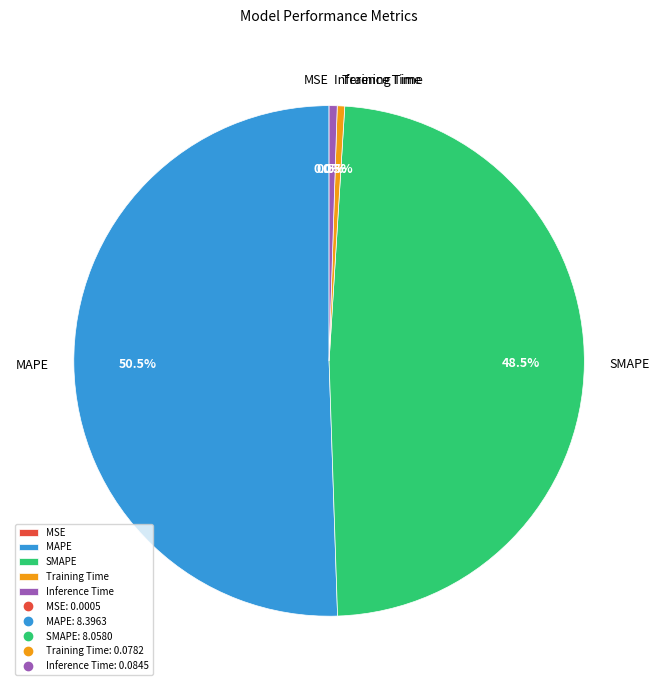

Does any single category account for the majority?

Yes